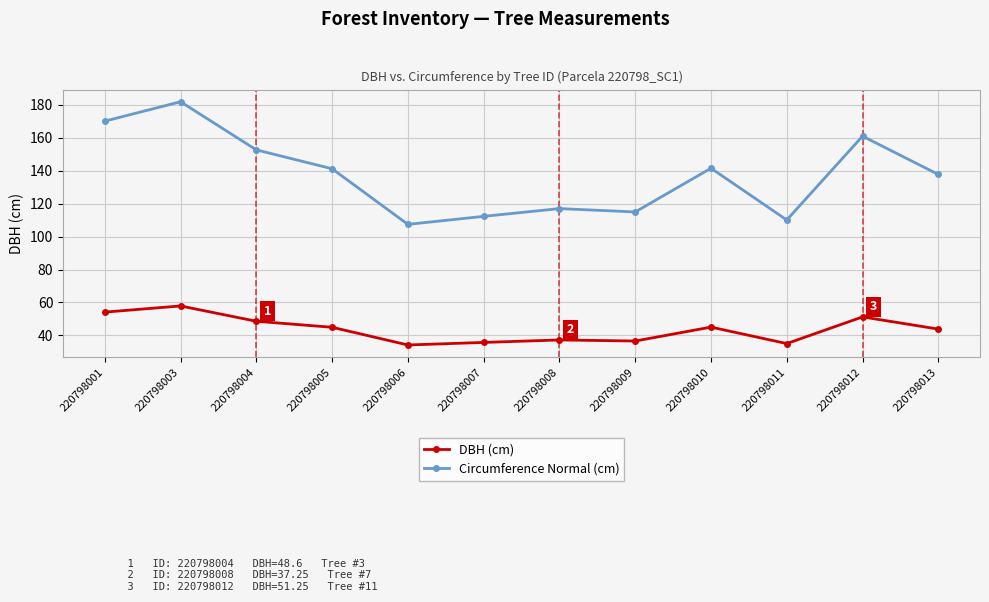

List the series in order of their peak value, lowest first.

DBH (cm), Circumference Normal (cm)